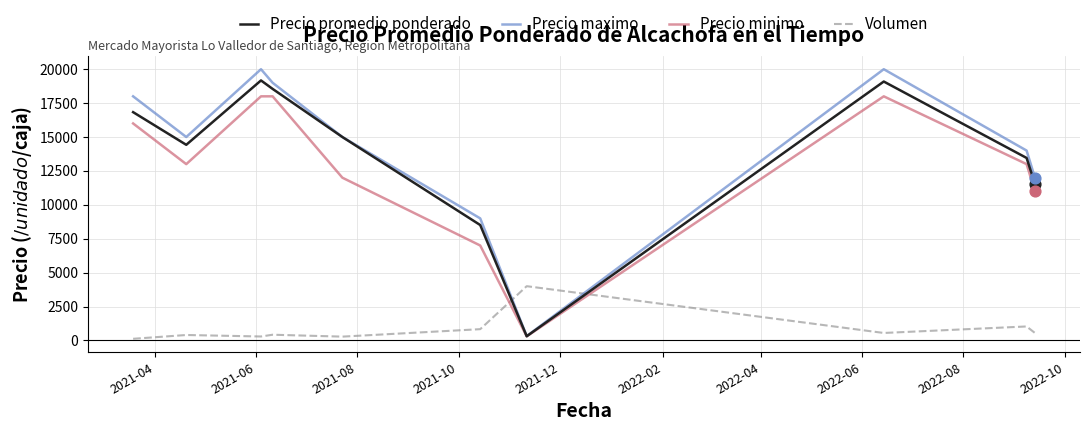

Which series has the largest total across all categories?

Precio maximo